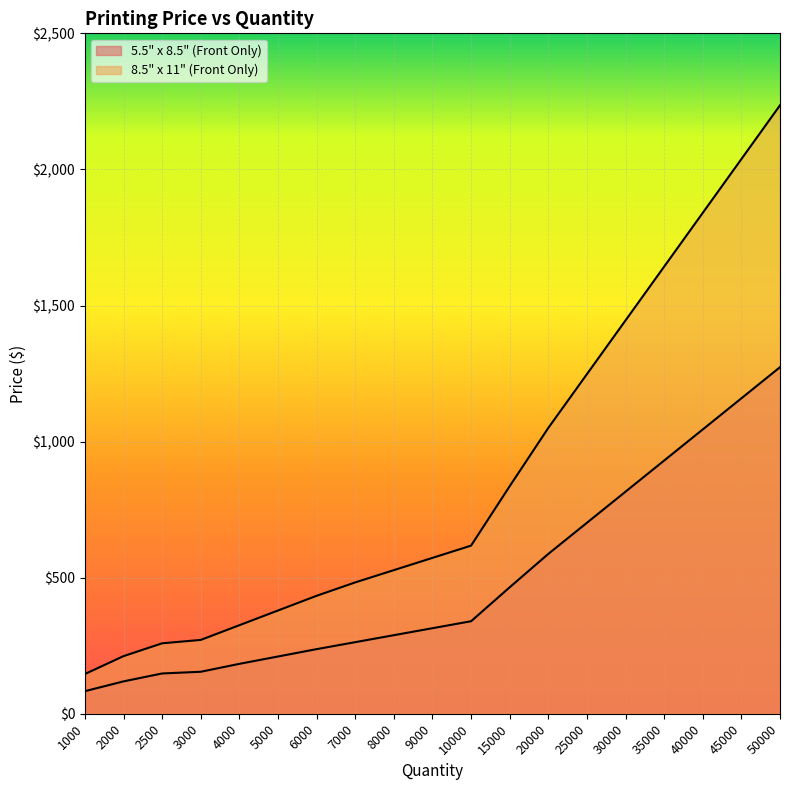

True or false: 5.5" x 8.5" (Front Only) and 8.5" x 11" (Front Only) cross at least once.

False